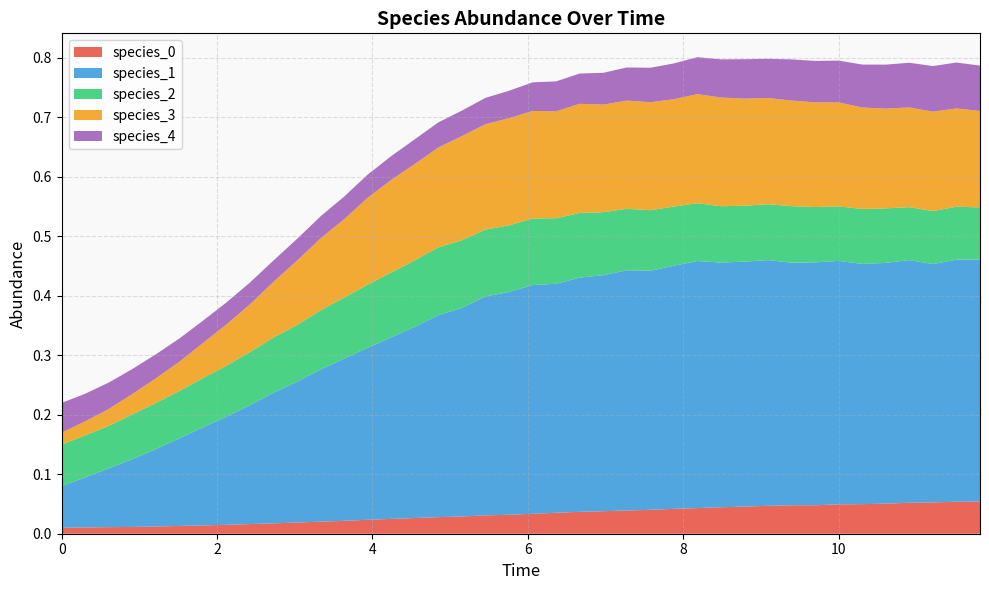

Reading left to right, transcribe all the data shown in this chart.

species_0: 0.0	0.0	0.0	0.0	0.0	0.0	0.0	0.0	0.0	0.0	0.0	0.0	0.0	0.0	0.0	0.0	0.0	0.0	0.0	0.0	0.0	0.0	0.0	0.0	0.0	0.0	0.0	0.0	0.0	0.0	0.0	0.0	0.0	0.0	0.0	0.1	0.1	0.1	0.1	0.1
species_1: 0.1	0.1	0.1	0.1	0.1	0.1	0.2	0.2	0.2	0.2	0.2	0.3	0.3	0.3	0.3	0.3	0.3	0.4	0.4	0.4	0.4	0.4	0.4	0.4	0.4	0.4	0.4	0.4	0.4	0.4	0.4	0.4	0.4	0.4	0.4	0.4	0.4	0.4	0.4	0.4
species_2: 0.1	0.1	0.1	0.1	0.1	0.1	0.1	0.1	0.1	0.1	0.1	0.1	0.1	0.1	0.1	0.1	0.1	0.1	0.1	0.1	0.1	0.1	0.1	0.1	0.1	0.1	0.1	0.1	0.1	0.1	0.1	0.1	0.1	0.1	0.1	0.1	0.1	0.1	0.1	0.1
species_3: 0.0	0.0	0.0	0.0	0.0	0.0	0.1	0.1	0.1	0.1	0.1	0.1	0.1	0.1	0.2	0.2	0.2	0.2	0.2	0.2	0.2	0.2	0.2	0.2	0.2	0.2	0.2	0.2	0.2	0.2	0.2	0.2	0.2	0.2	0.2	0.2	0.2	0.2	0.2	0.2
species_4: 0.1	0.0	0.0	0.0	0.0	0.0	0.0	0.0	0.0	0.0	0.0	0.0	0.0	0.0	0.0	0.0	0.0	0.0	0.0	0.0	0.0	0.1	0.1	0.1	0.1	0.1	0.1	0.1	0.1	0.1	0.1	0.1	0.1	0.1	0.1	0.1	0.1	0.1	0.1	0.1